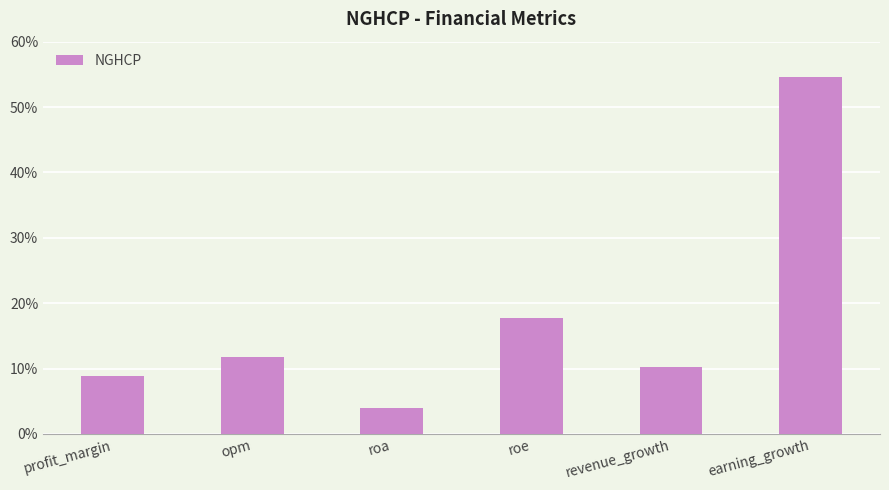

List the labels in order of value, smallest first.

roa, profit_margin, revenue_growth, opm, roe, earning_growth